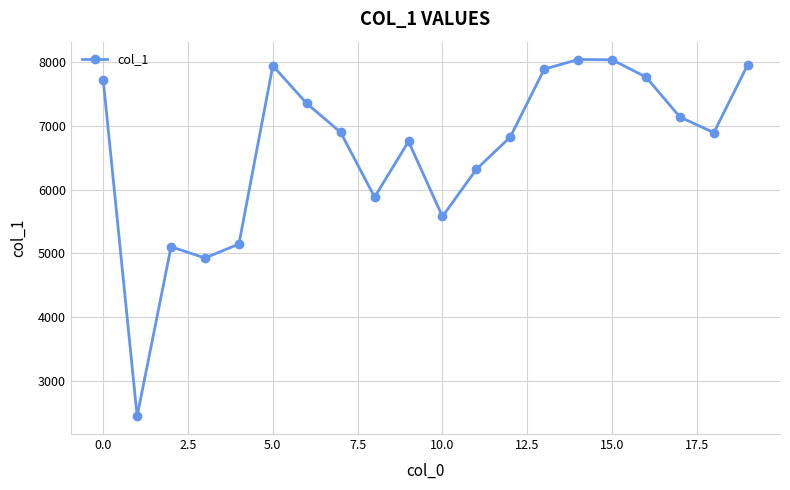

What is the value of the 20th point from the left?

7956